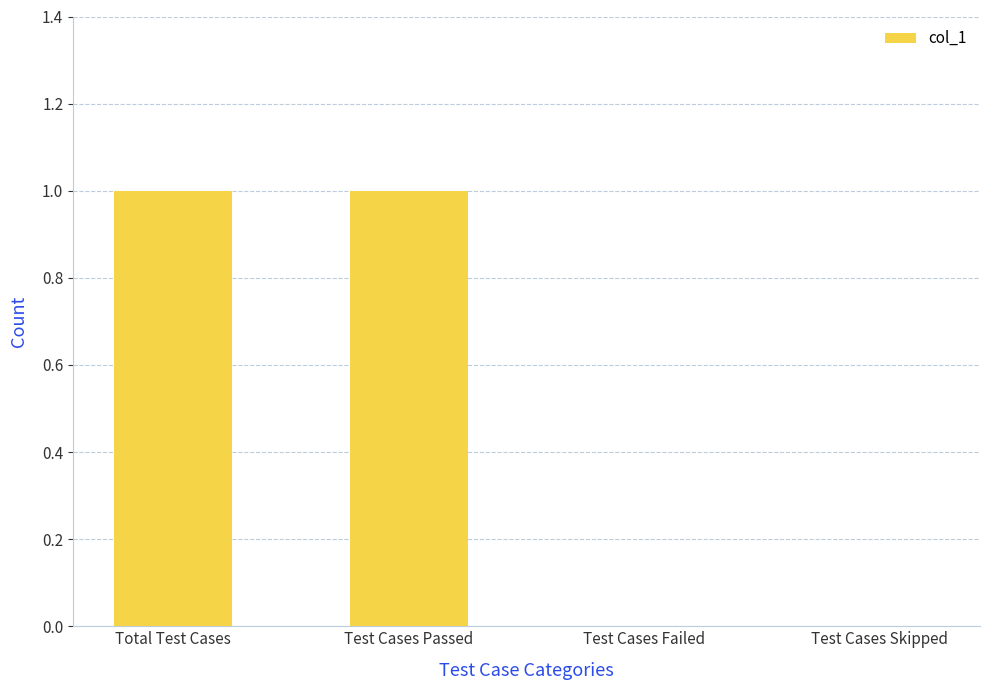

Between Total Test Cases and Test Cases Failed, which is larger?

Total Test Cases